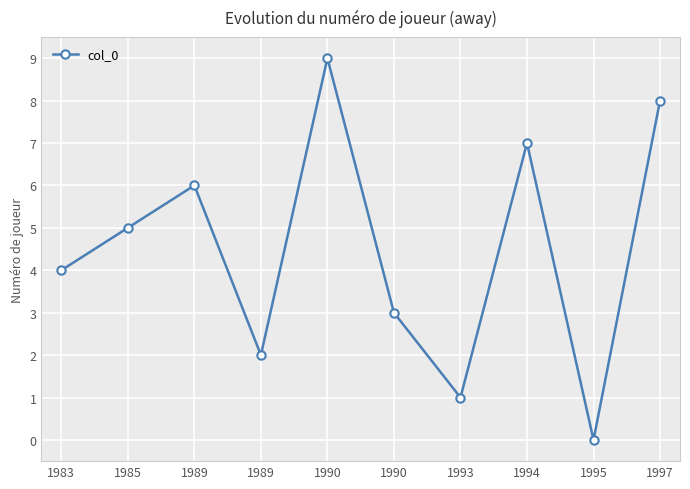

The value at 1993 is 2. True or false?

False